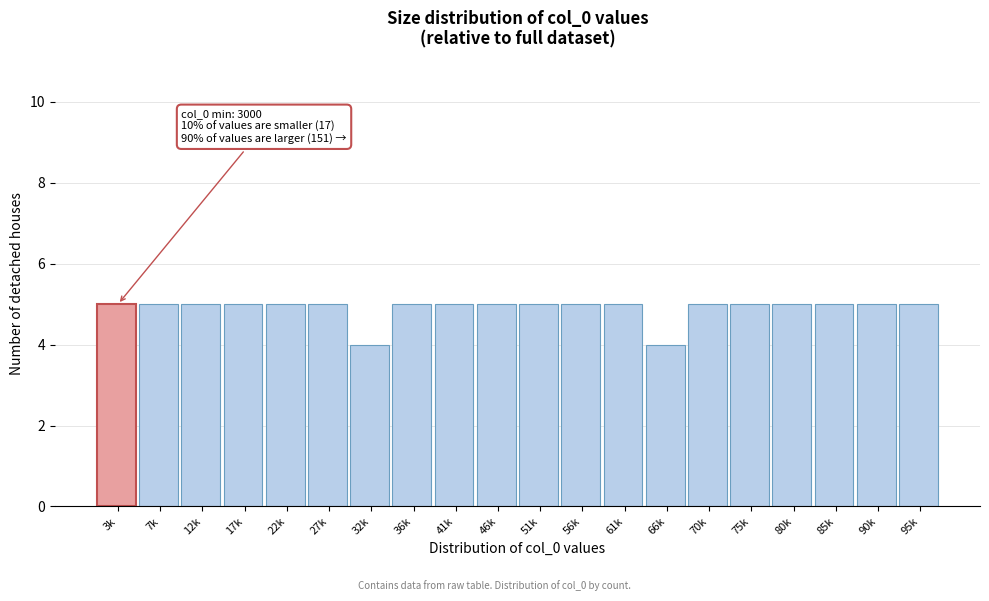

Reading right to left, list all the values displayed in this chart.

95k=5	90k=5	85k=5	80k=5	75k=5	70k=5	66k=4	61k=5	56k=5	51k=5	46k=5	41k=5	36k=5	32k=4	27k=5	22k=5	17k=5	12k=5	7k=5	3k=5